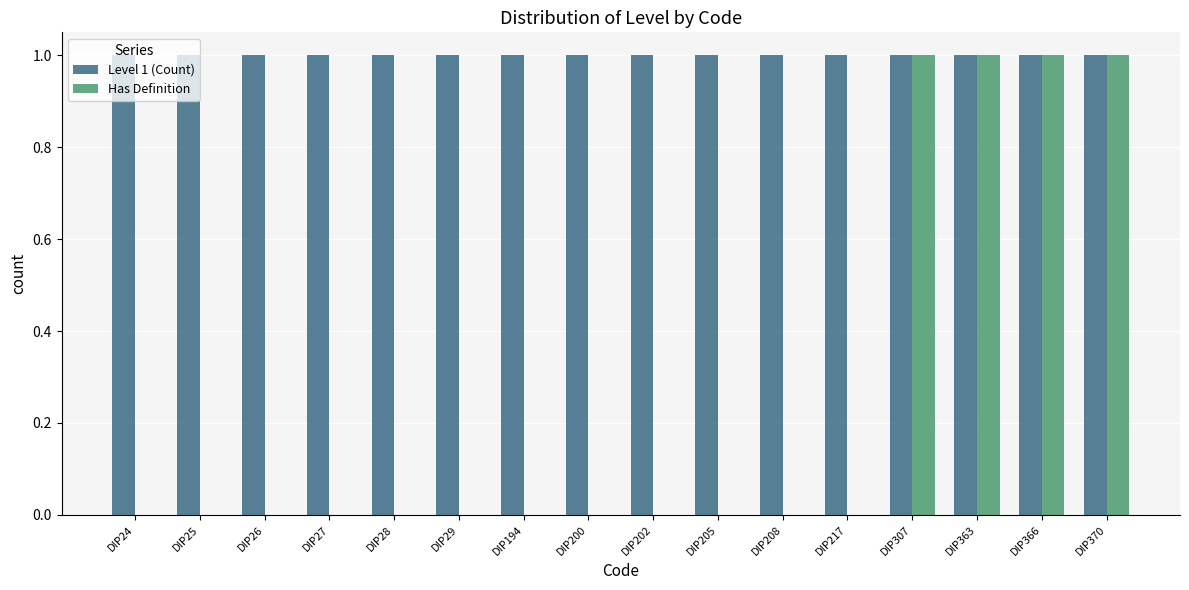

The Has Definition series shows 0 at DIP24. True or false?

True